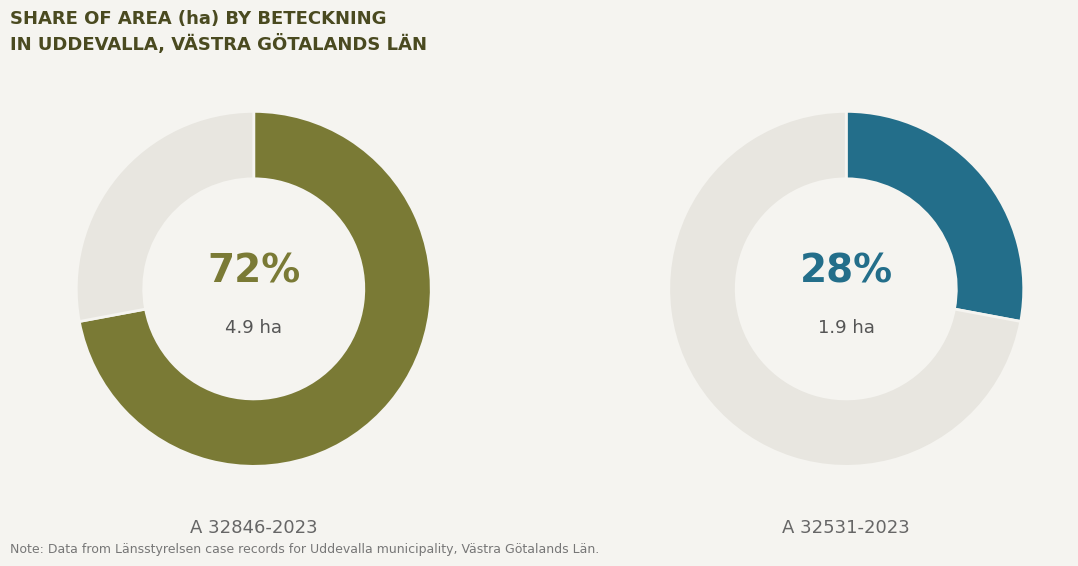

Which category has the biggest portion of the pie?

A 32846-2023